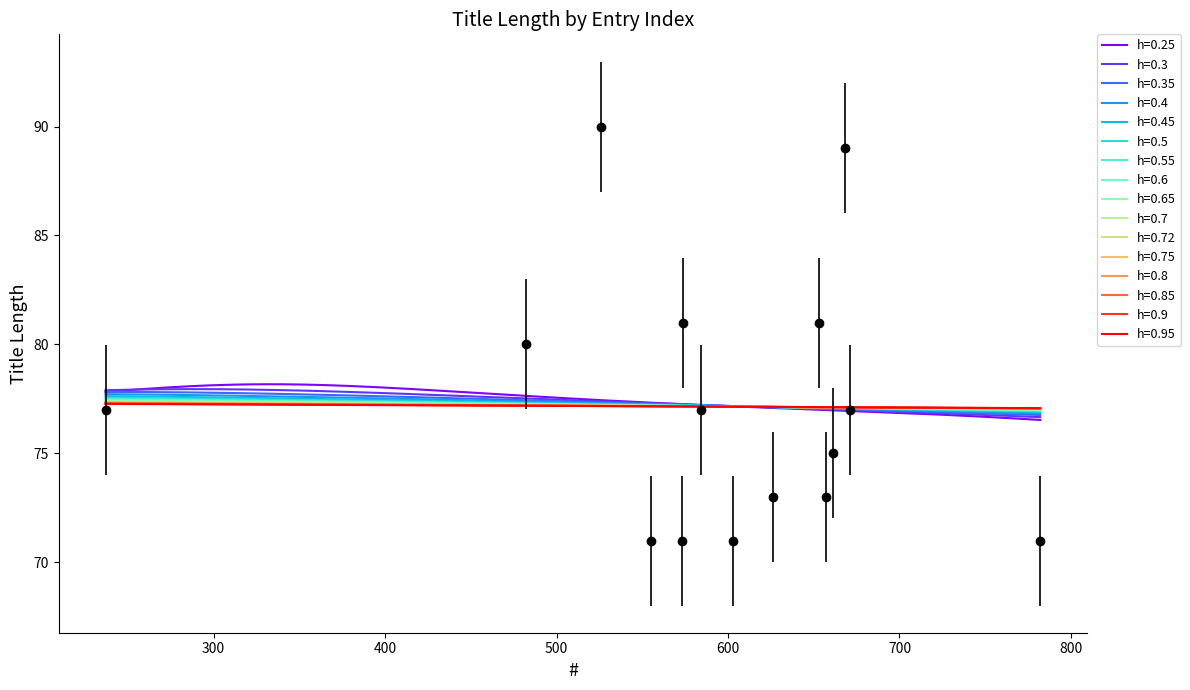

Is it true that the value at 782 is 71?

True